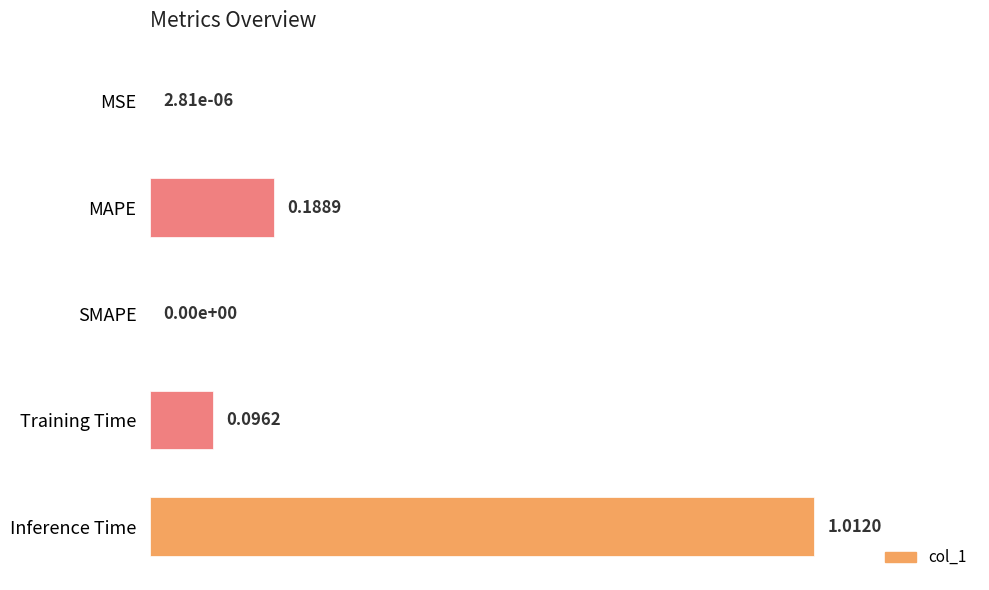

At which category does the chart reach its peak across all series?

Inference Time